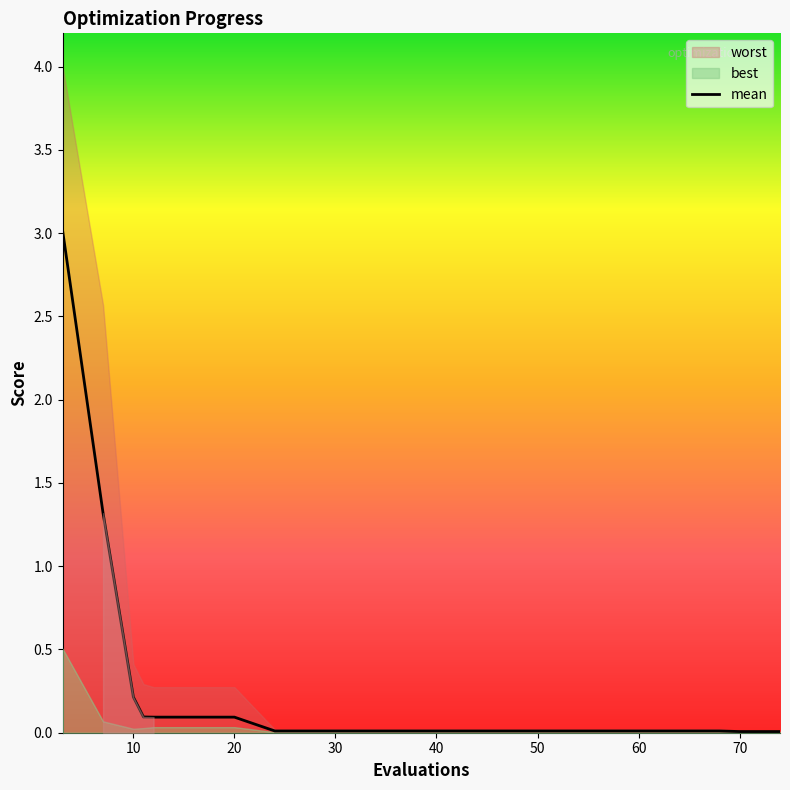

The value of mean at 70 is 0.0. True or false?

True